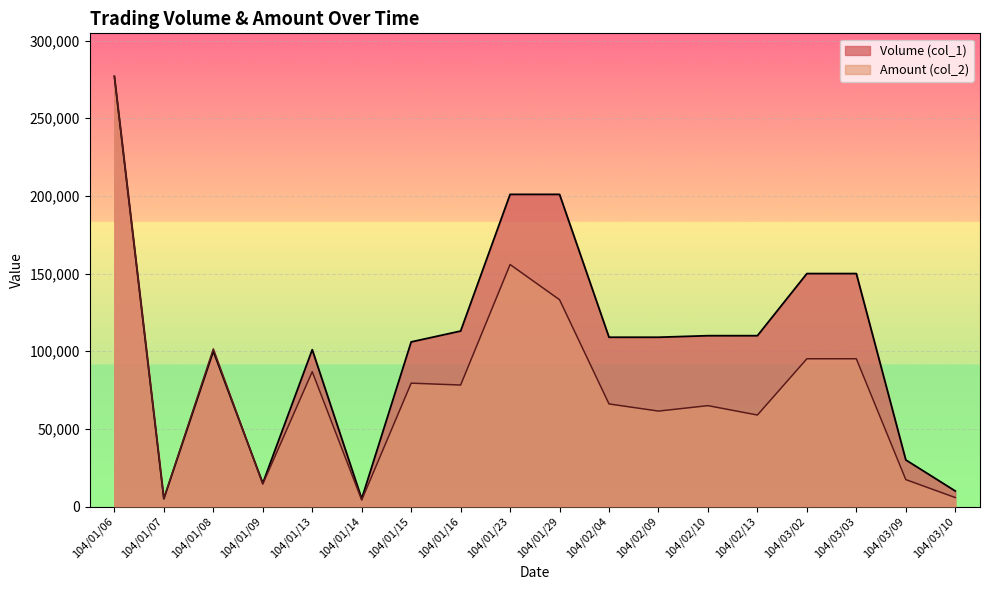

How many series are shown in this chart?

2